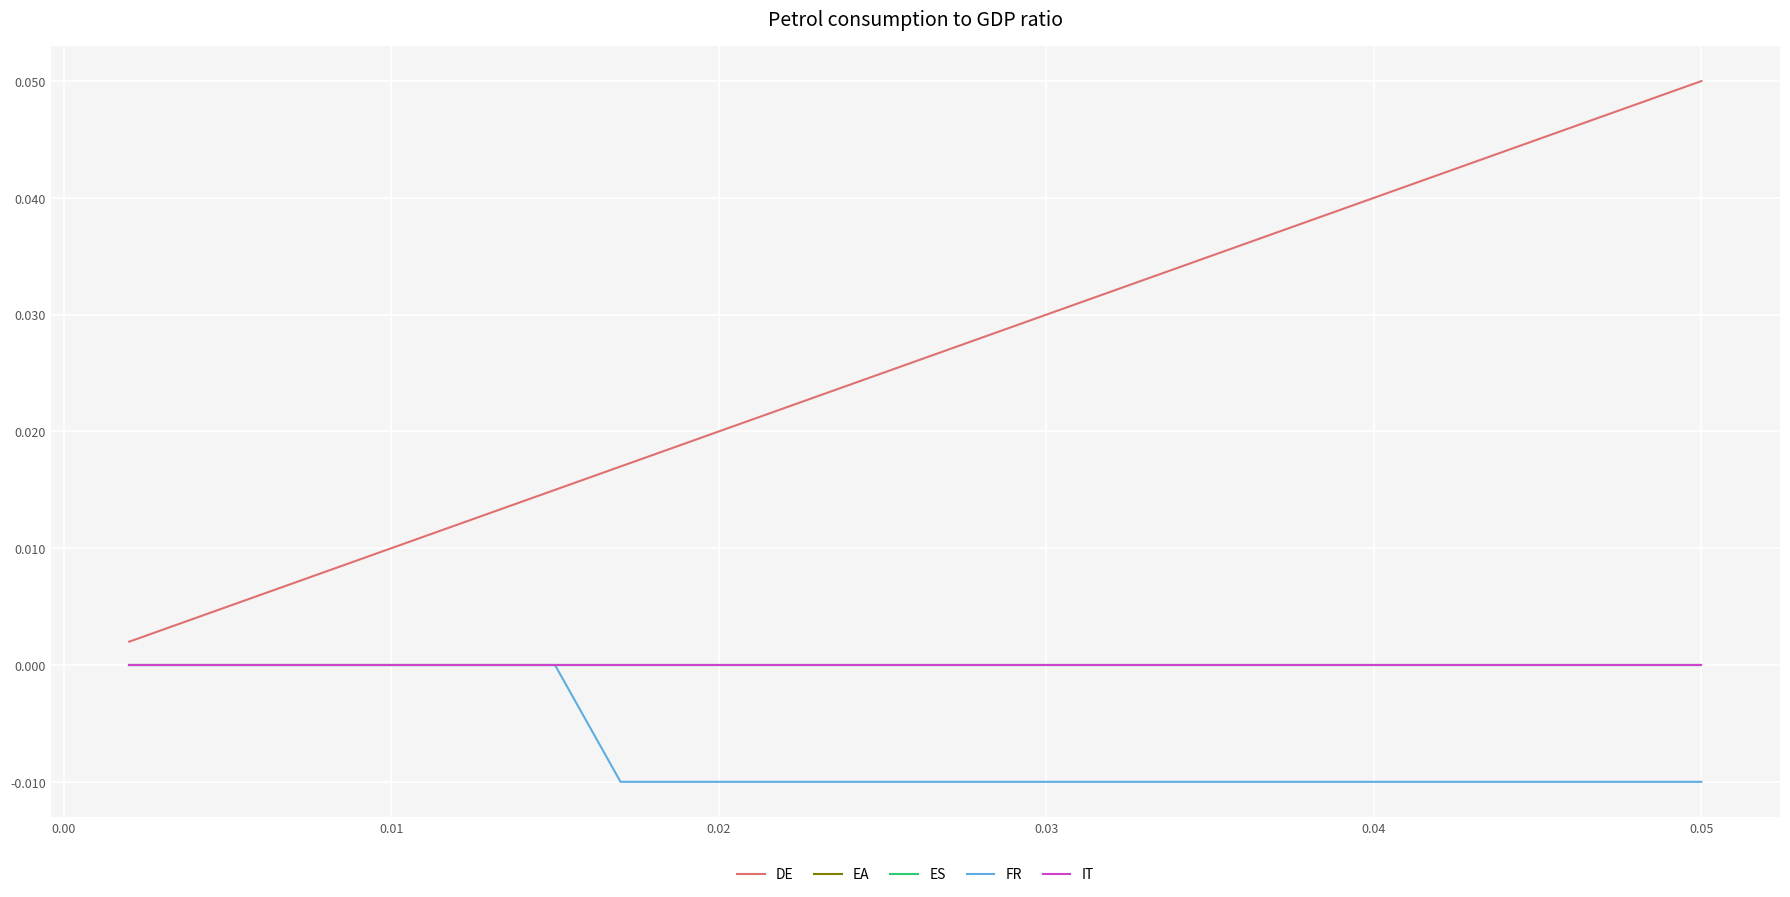

Does the chart display data point markers on the line(s)?

No